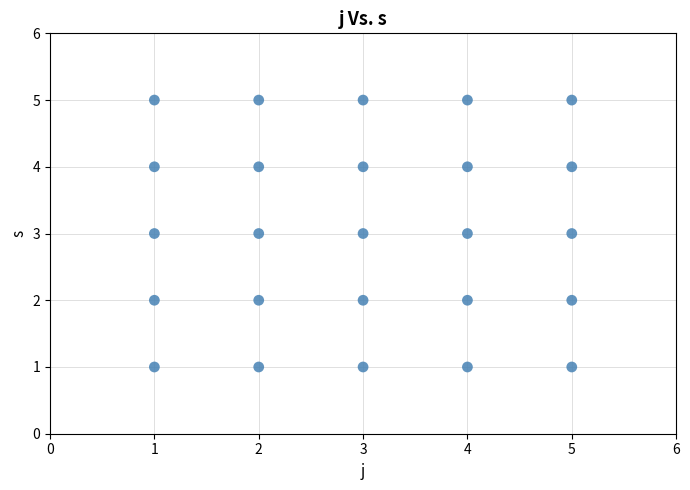

What is the range of Y values (max minus min)?

4